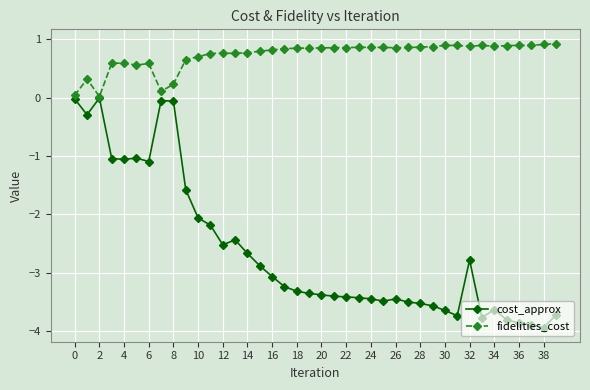

Which series has the largest range (max minus min)?

cost_approx